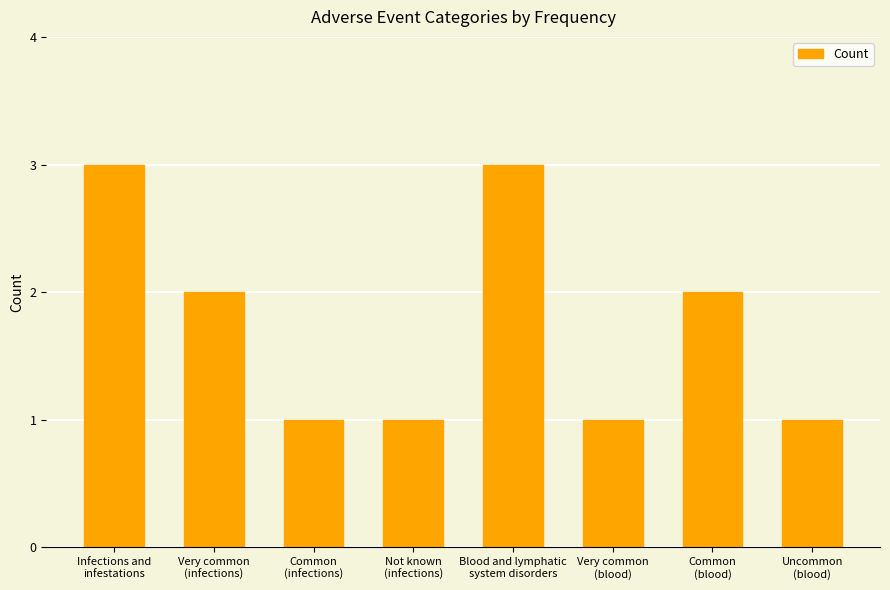

What is the greatest value displayed?

3